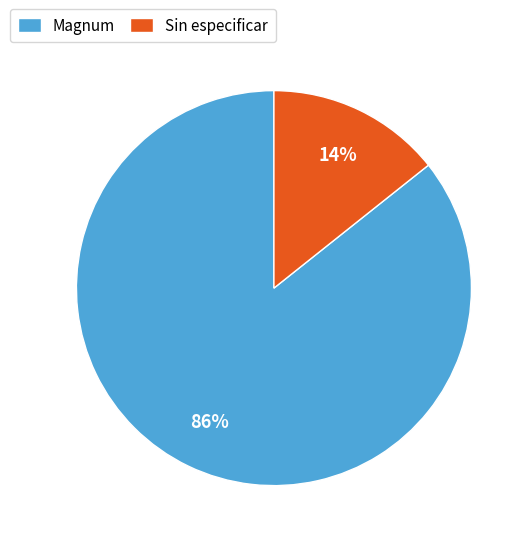

To the nearest percent, what is the combined percentage of Magnum and Sin especificar?

100%